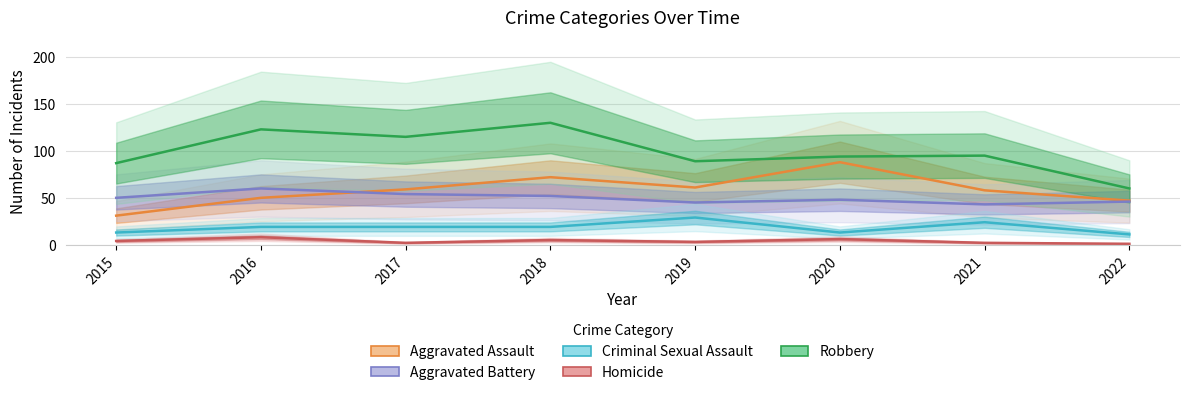

True or false: Homicide and Aggravated Assault intersect in this chart.

False